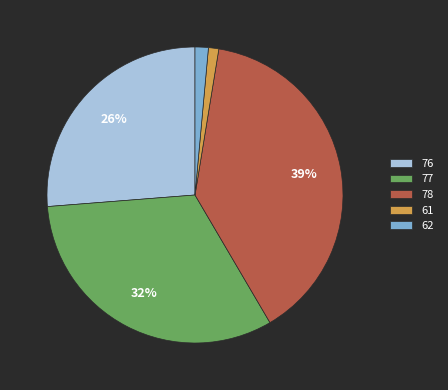

How many segments does this pie chart have?

5